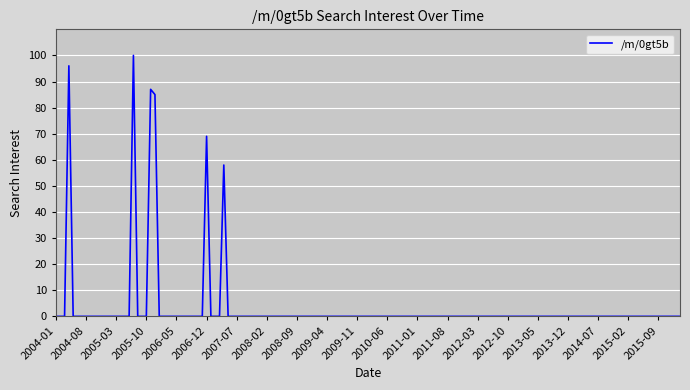

What is the greatest value displayed?

100